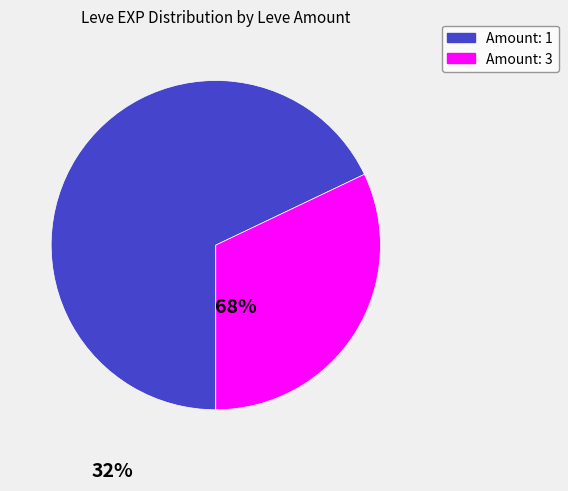

Is there a majority slice in this chart?

Yes